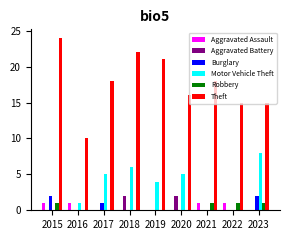

True or false: Aggravated Battery has a value of 2 at 2018.

True